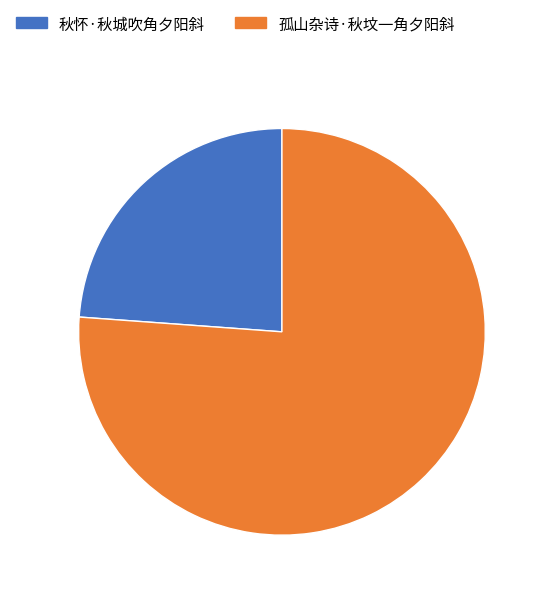

Is there any slice that represents more than half of the pie?

Yes